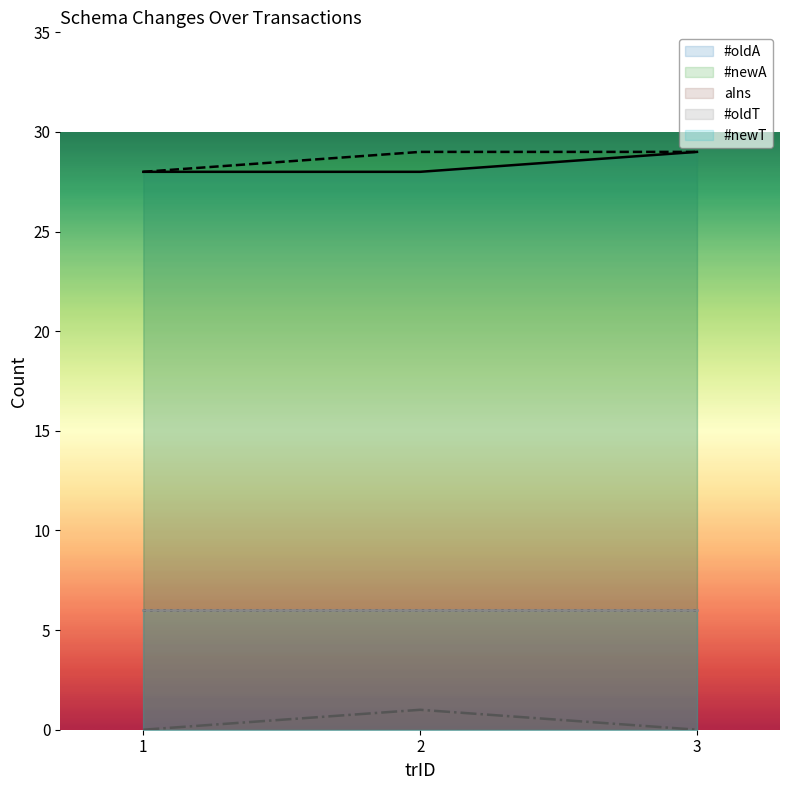

The value of #newA at 1 is 16. True or false?

False